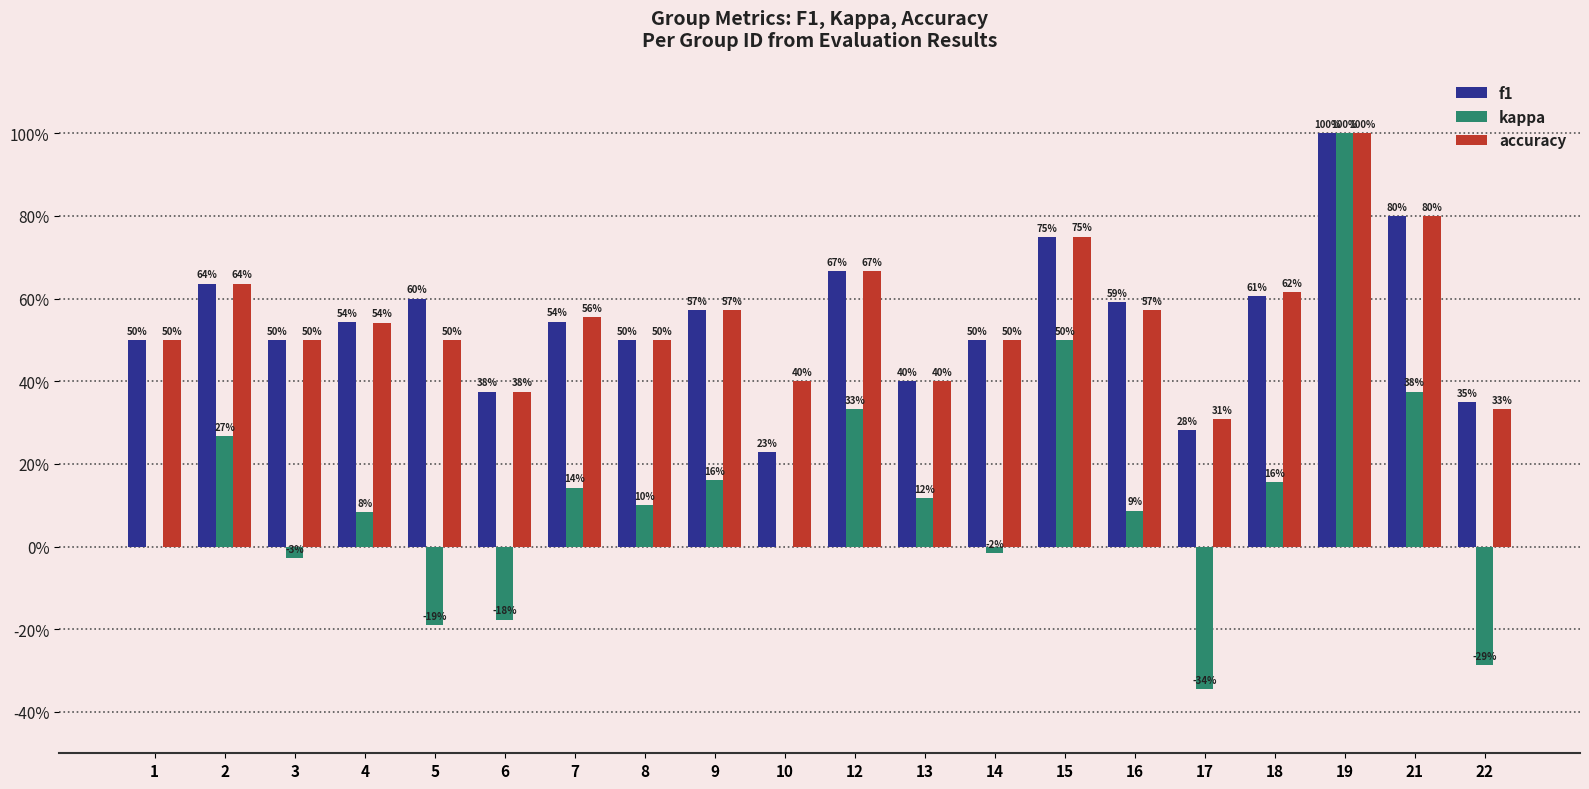

What are all the series names shown in the legend?

f1, kappa, accuracy